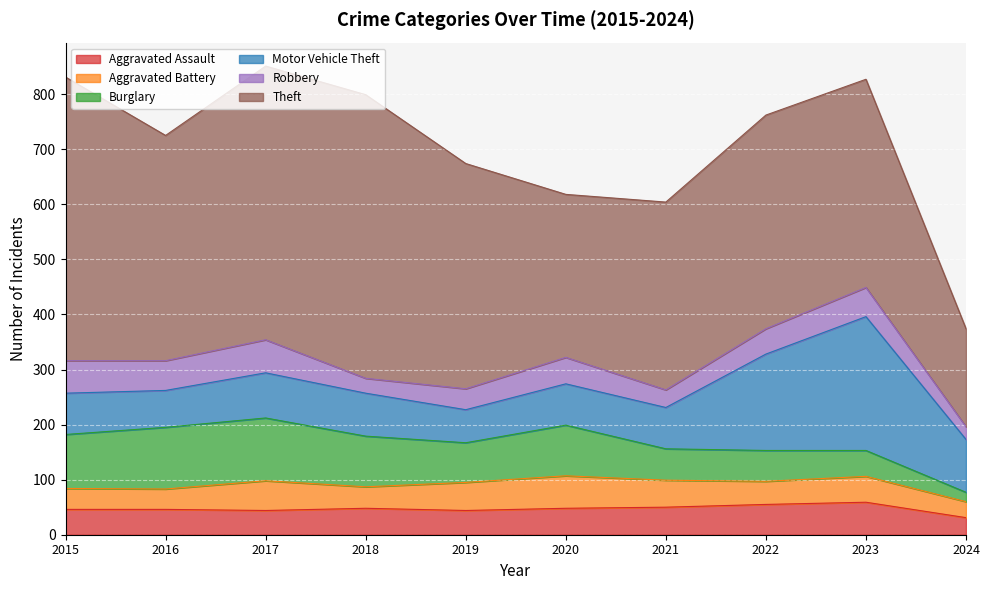

How many values in the Burglary series are below 92?

5